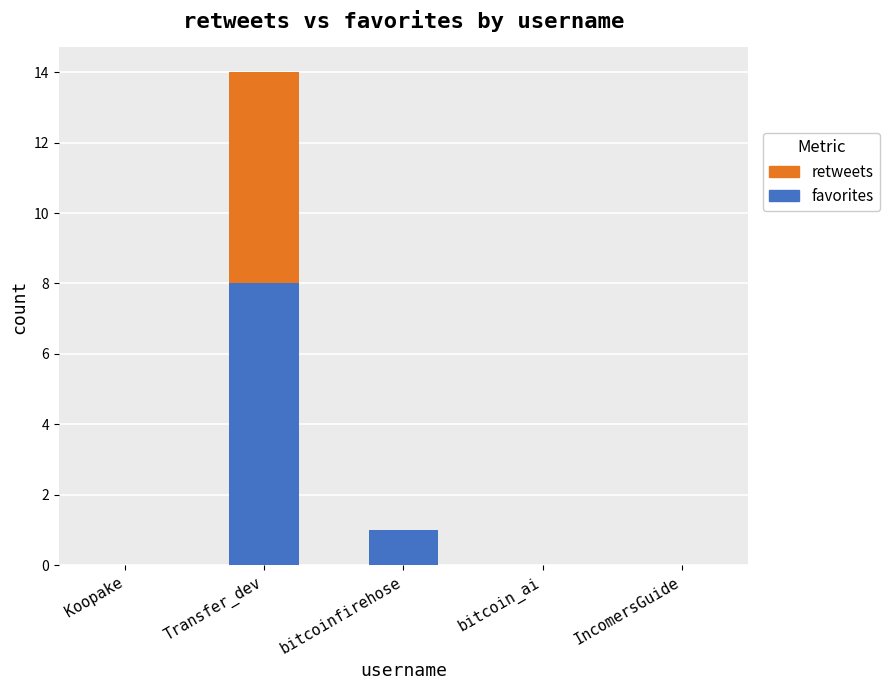

Which category has the highest value in the favorites series?

Transfer_dev